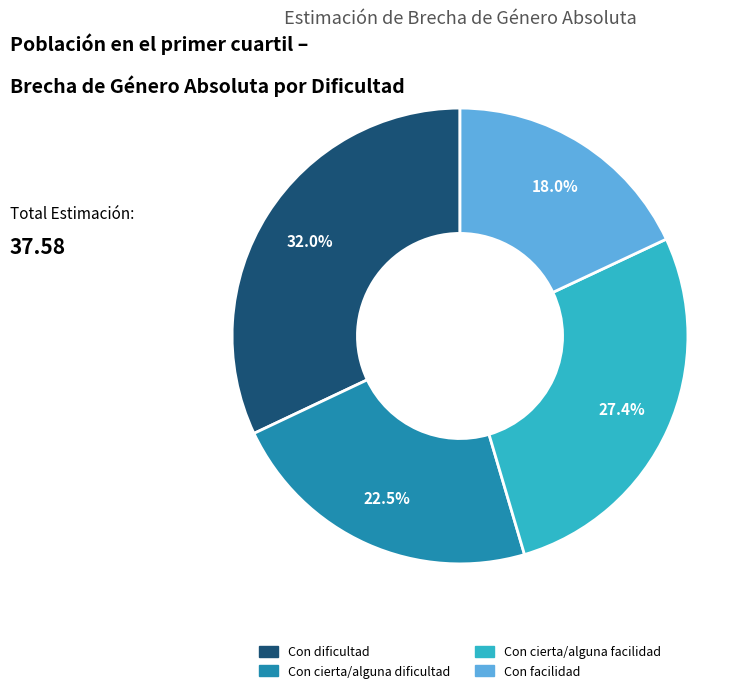

How many segments does this pie chart have?

4